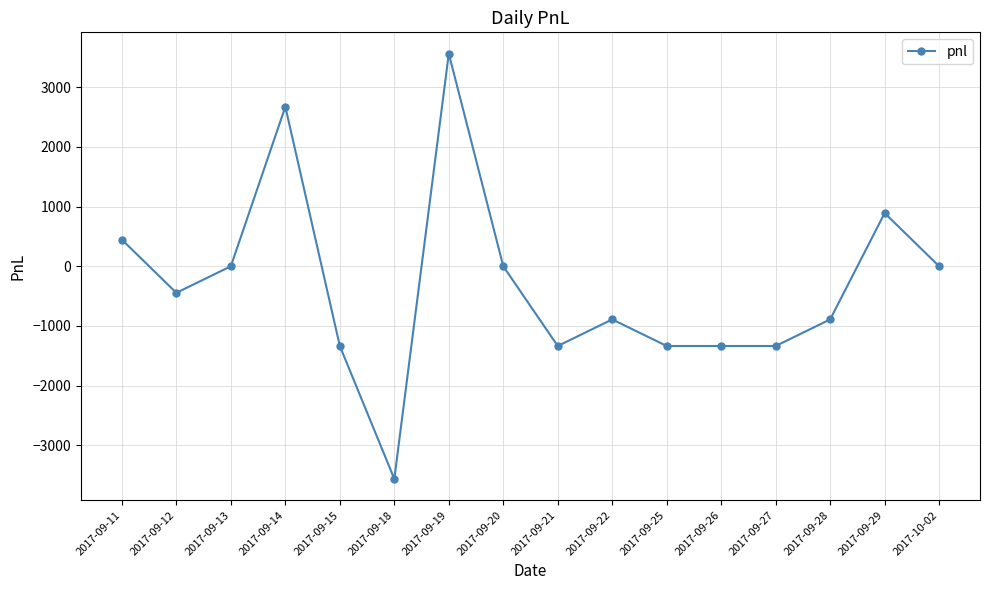

What is the change in value from 2017-09-13 to 2017-09-14?

+2670